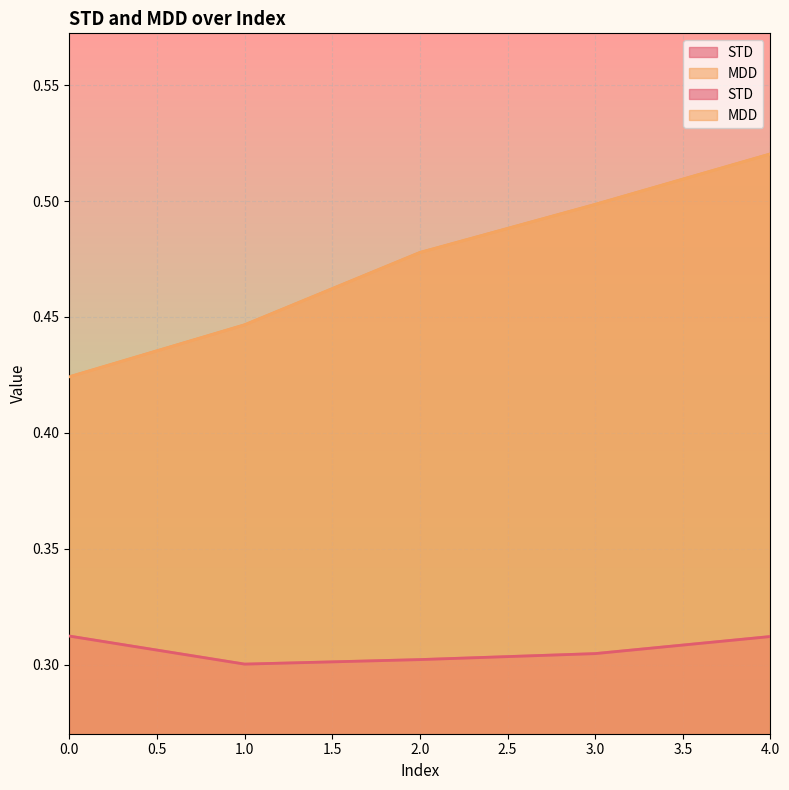

What is the sum of all STD values?

1.5